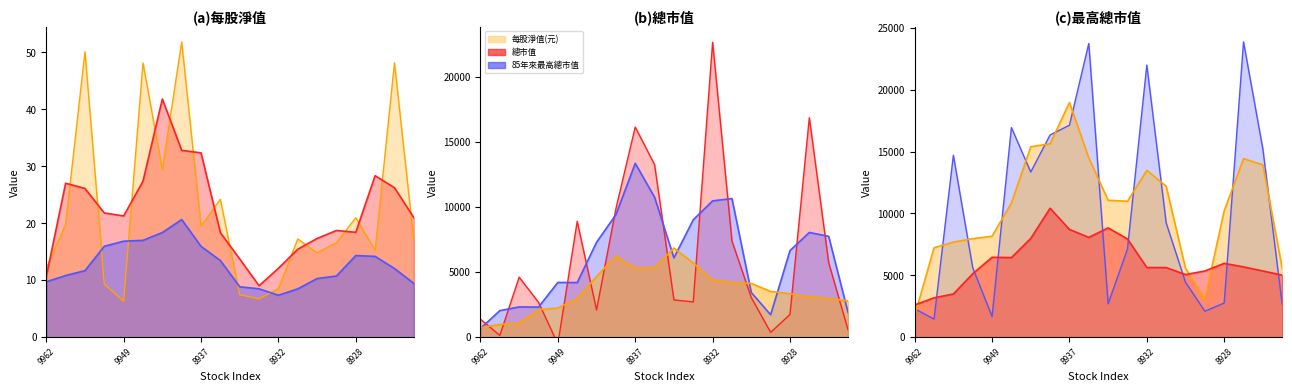

How many categories are shown in the chart?

20